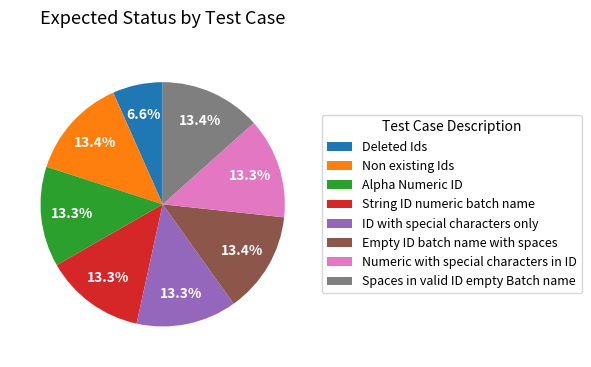

What is the ratio of the value at Spaces in valid ID empty Batch name to the value at Numeric with special characters in ID?

1.0